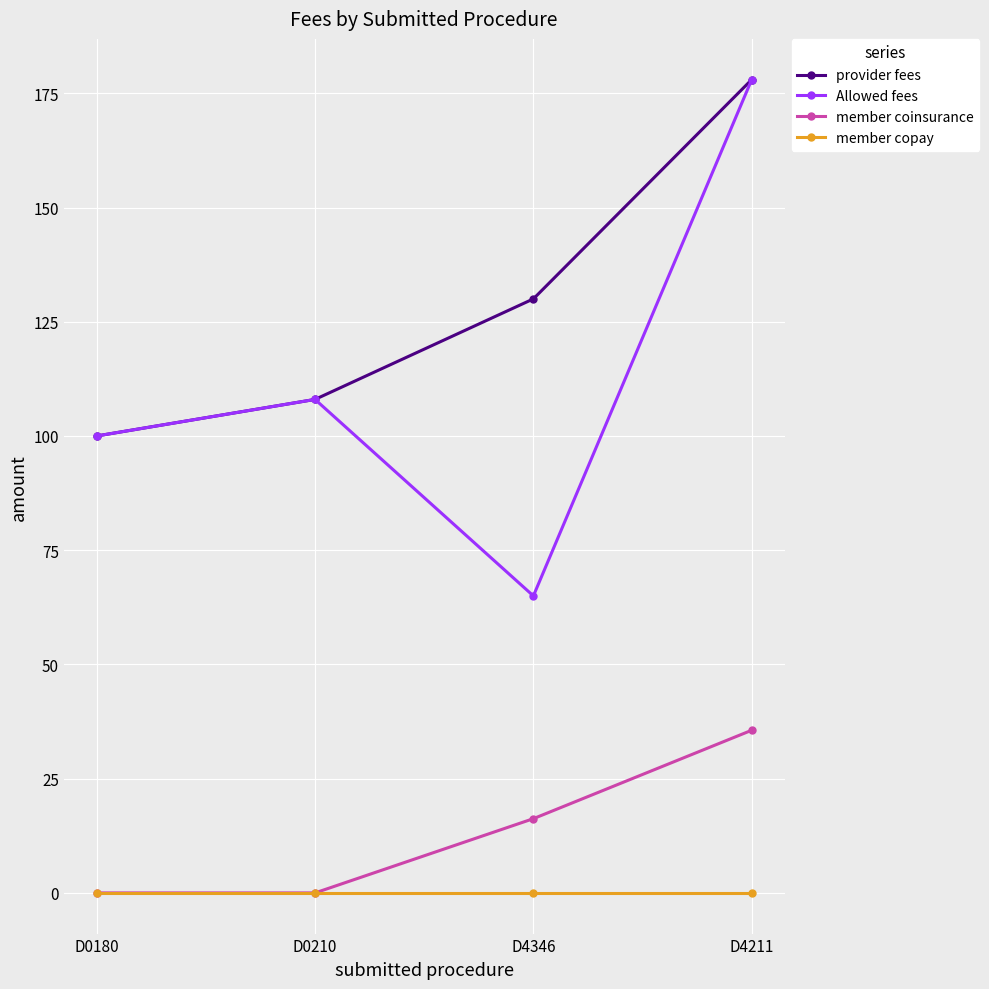

Is it true that Allowed fees equals 91.2 at D4211?

False